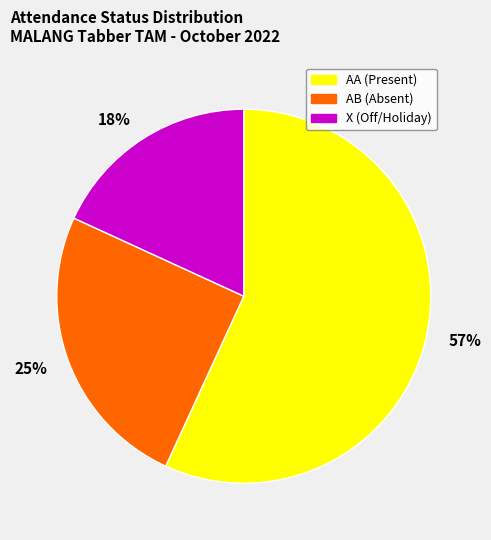

The 18% slice represents 18% of the pie. True or false?

True